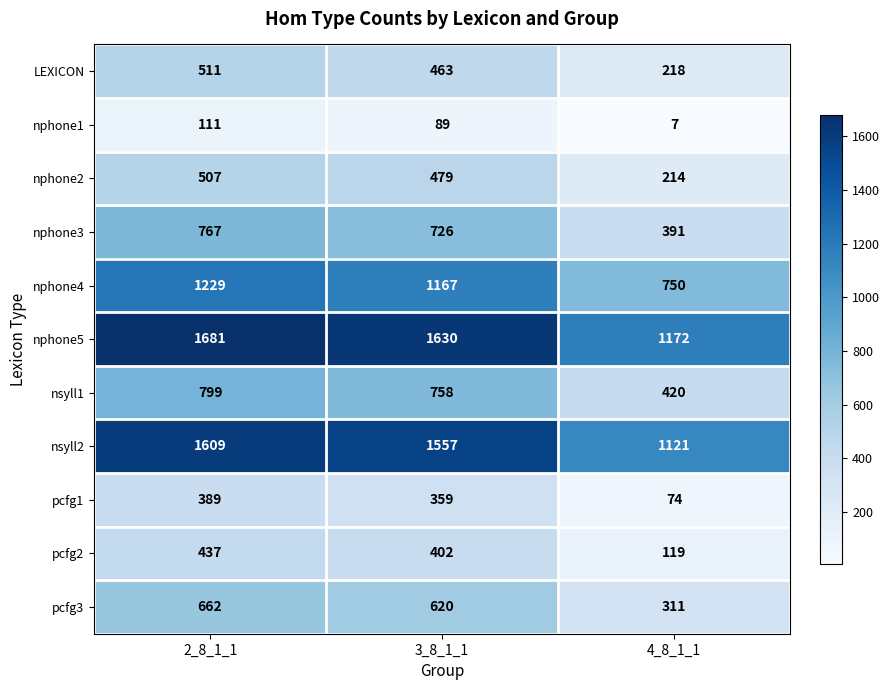

Is it true that pcfg2 equals 719 at 3_8_1_1?

False